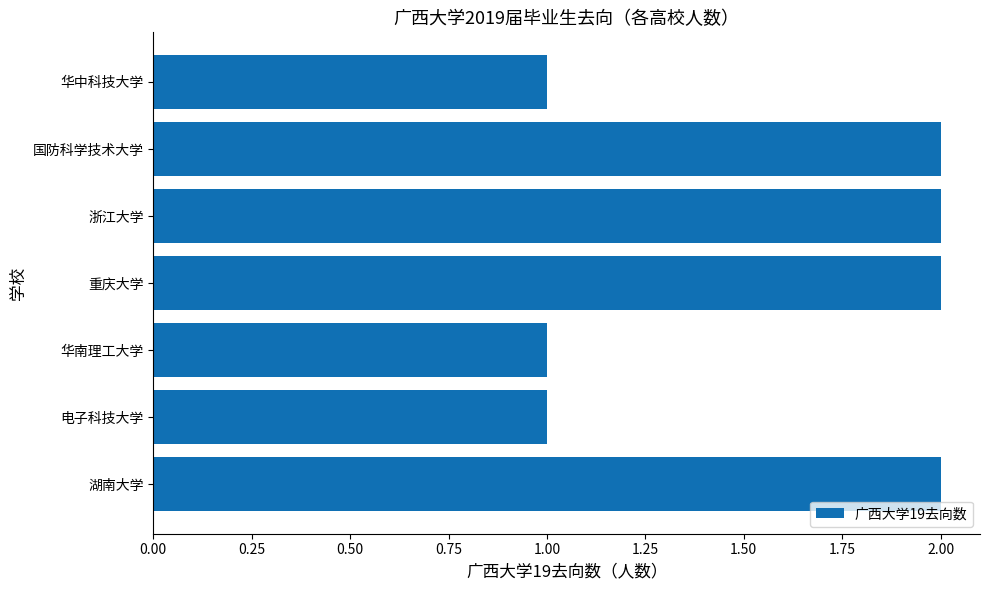

What is the sum of all values?

11